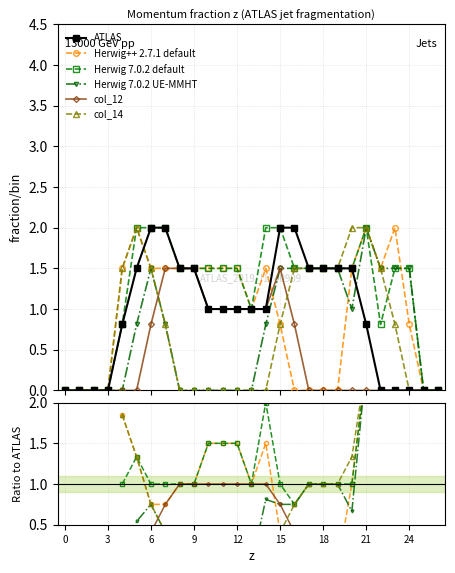

At 18, list the series in order from largest to smallest.

ATLAS, Herwig 7.0.2 default, Herwig++ 2.7.1 default, Herwig 7.0.2 UE-MMHT, col_14, col_12